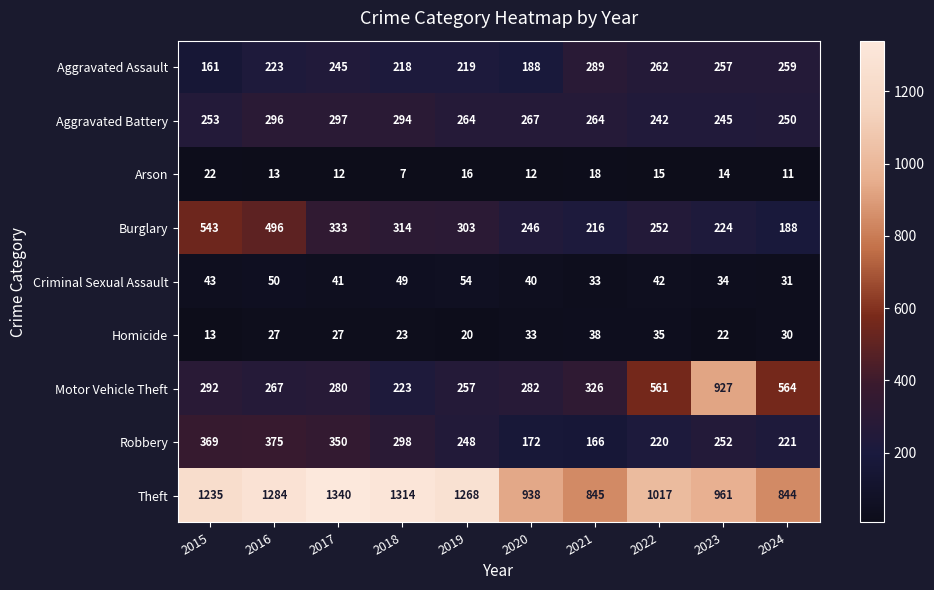

The value of Homicide at 2016 is 48. True or false?

False